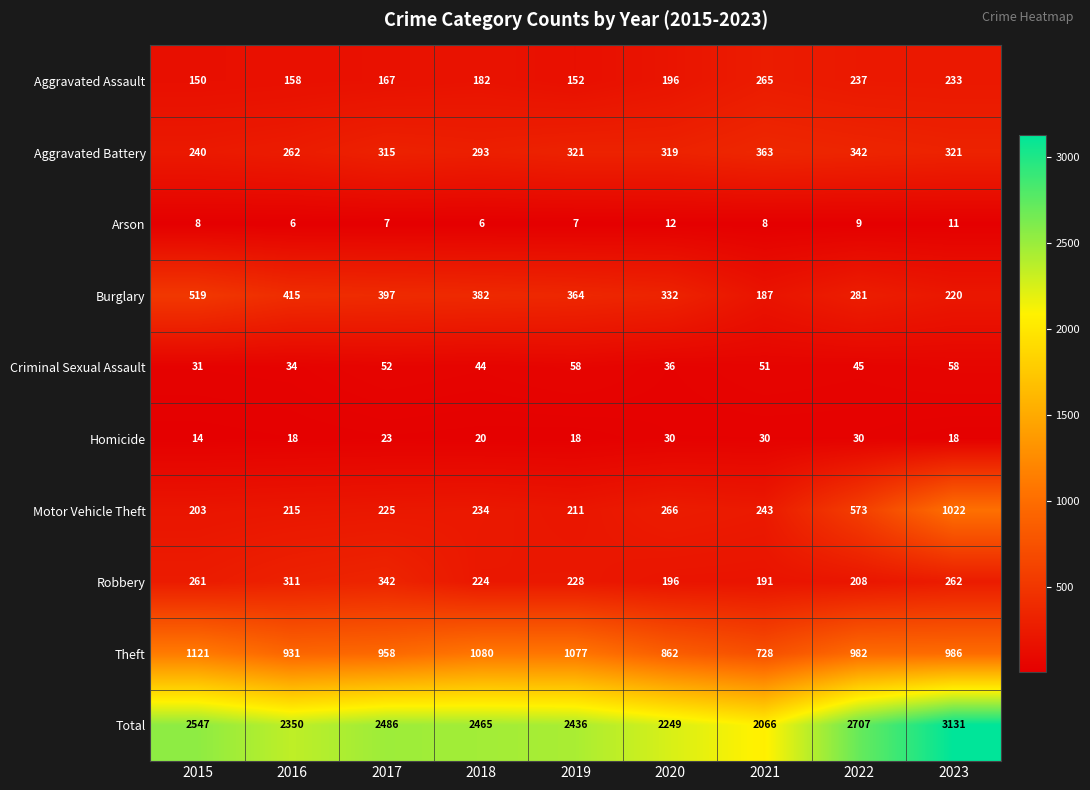

The value of Aggravated Assault at 2015 is 233. True or false?

False